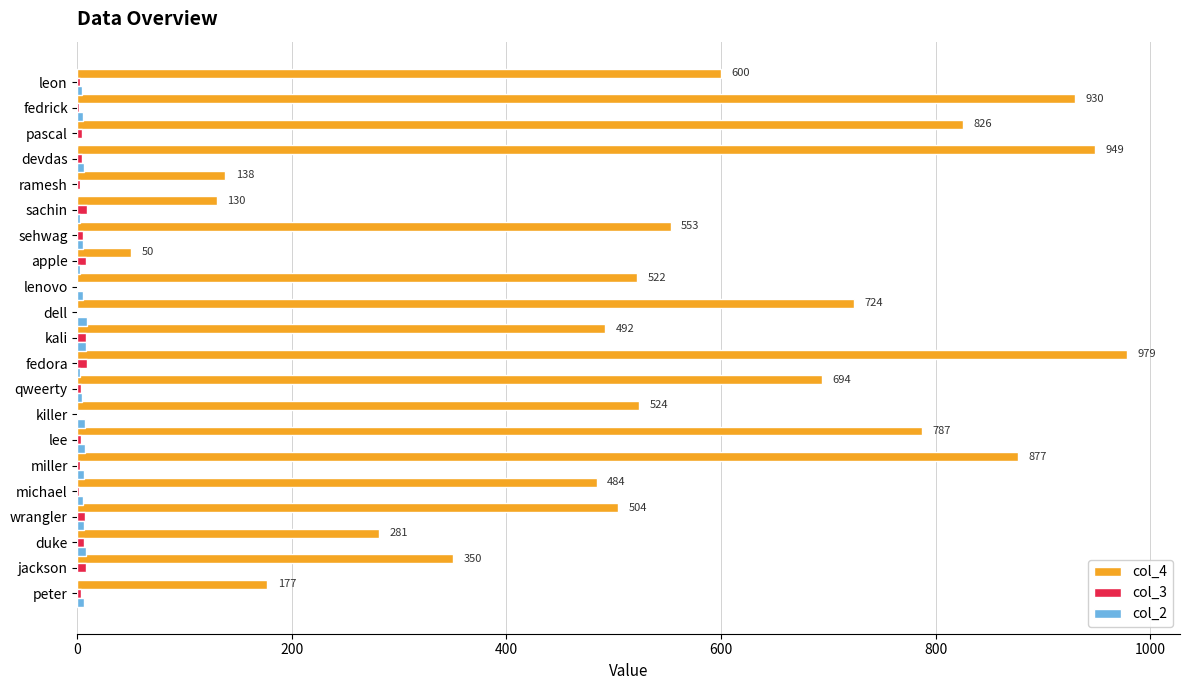

Which series has the largest total across all categories?

col_4